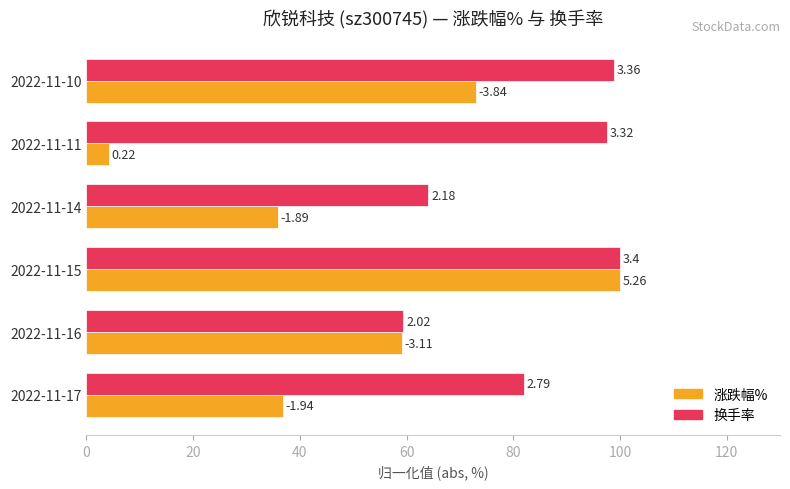

What is the average value of the 换手率 series?

83.7